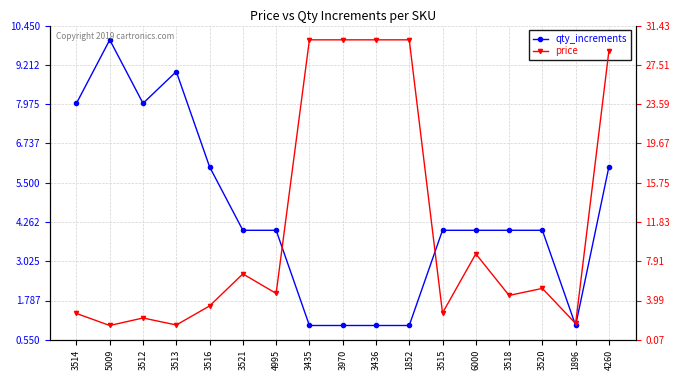

True or false: price has a value of 4.1 at 3521.

False